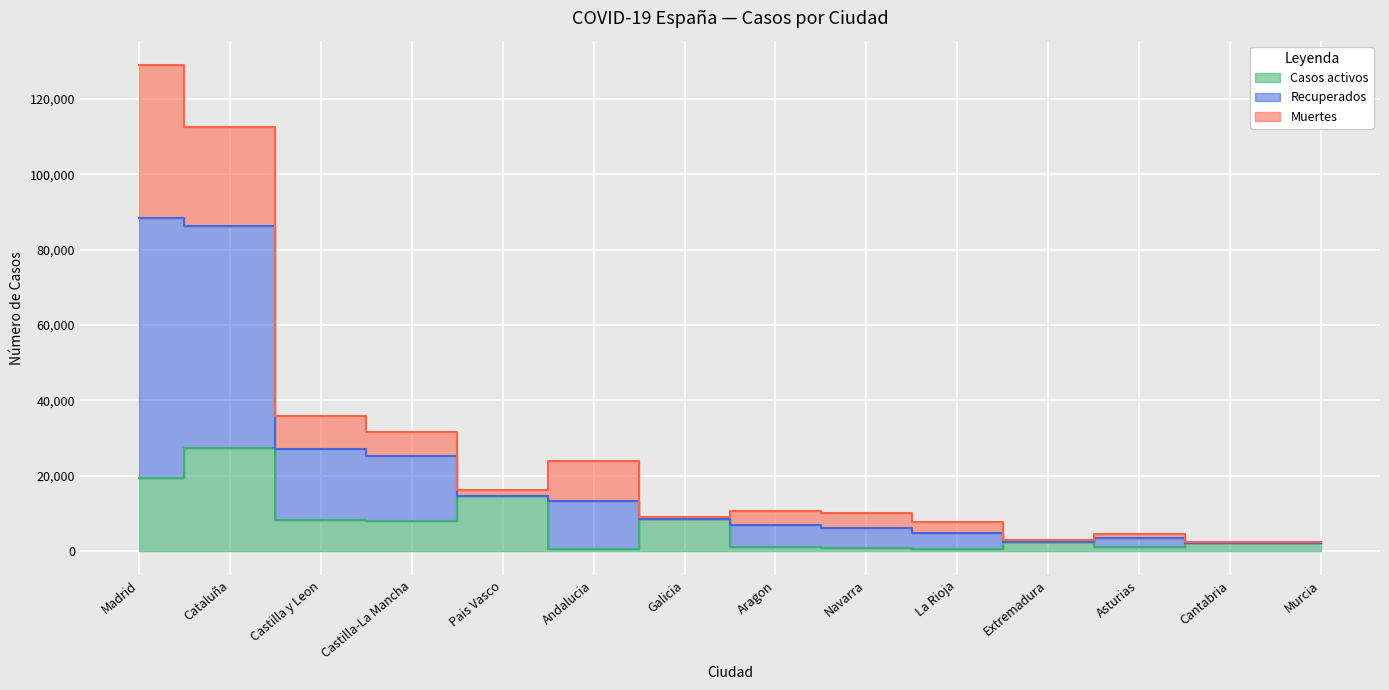

Where is Casos activos nearest to the value 13906?

Pais Vasco